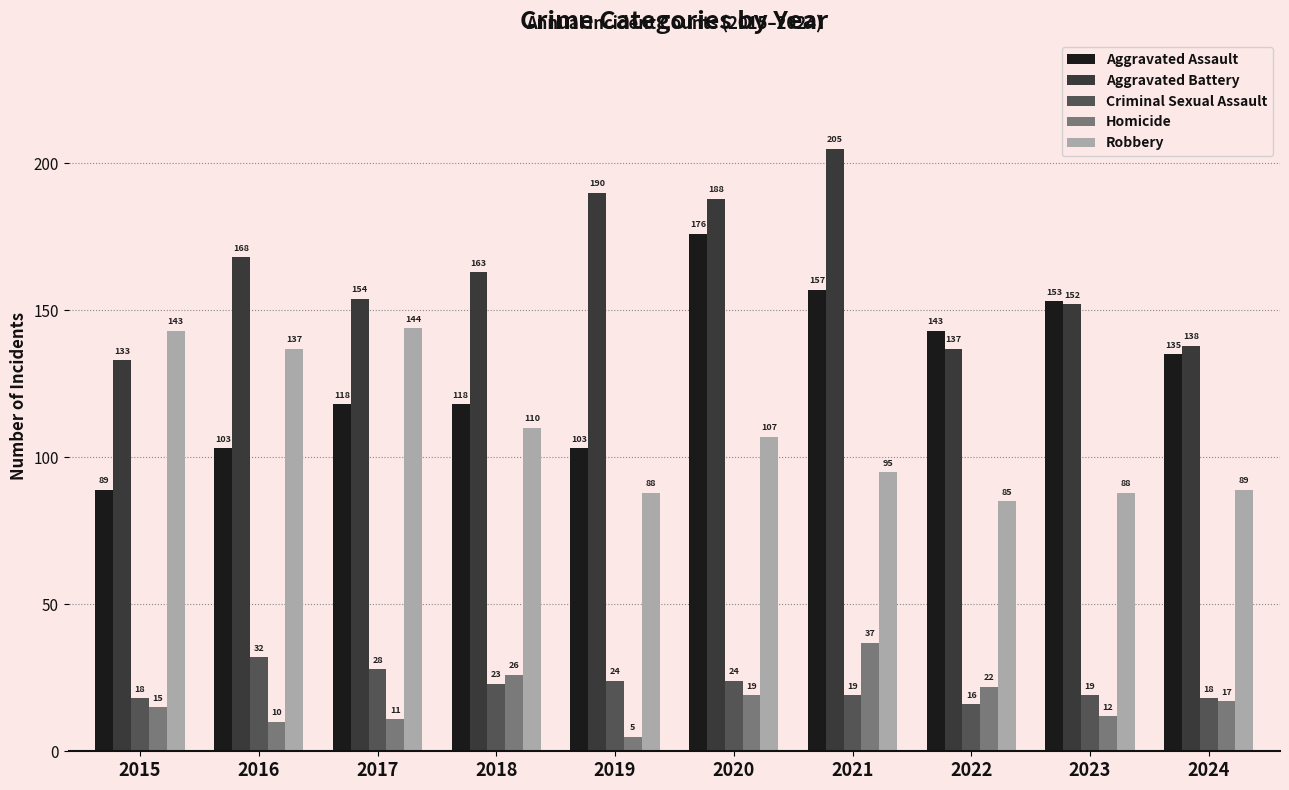

Count the number of data series in this chart.

5